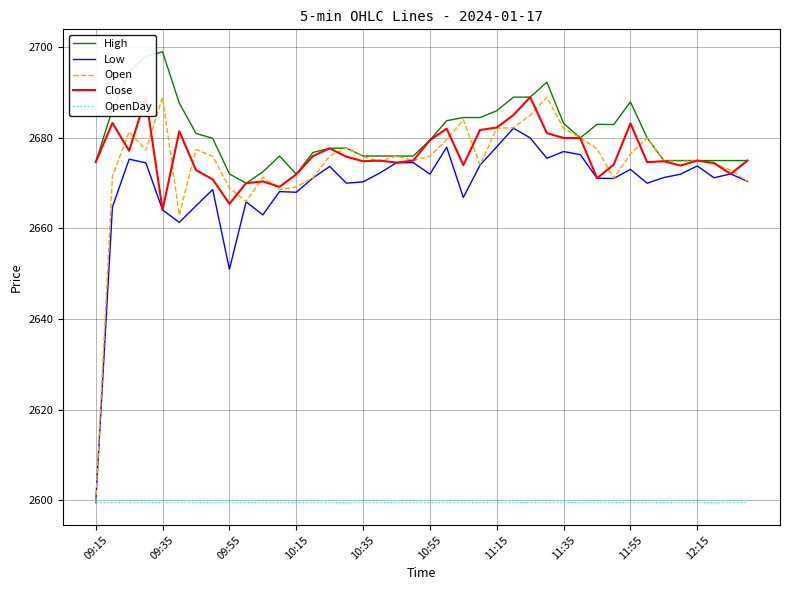

Where is Low nearest to the value 2640?

09:55